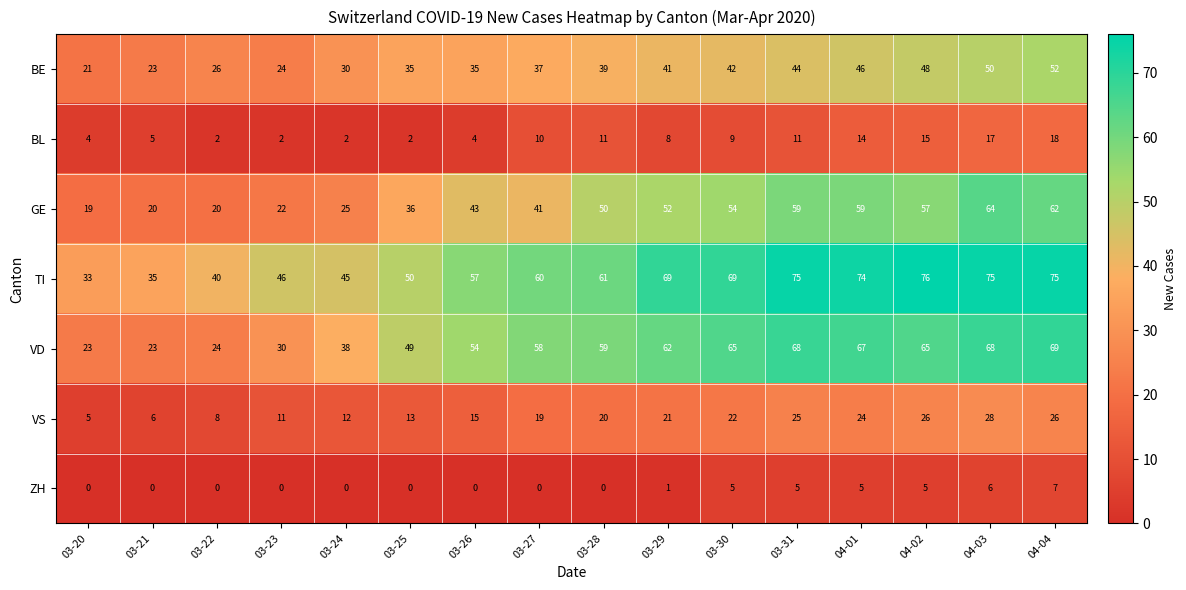

At which category is the sum across all series the highest?

04-04